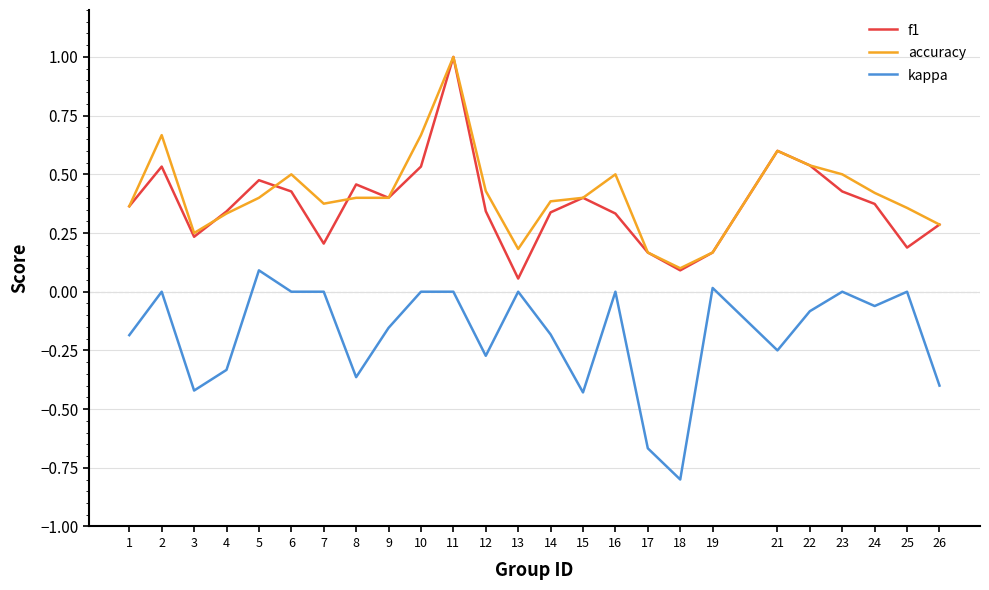

How many distinct data groups are displayed?

3